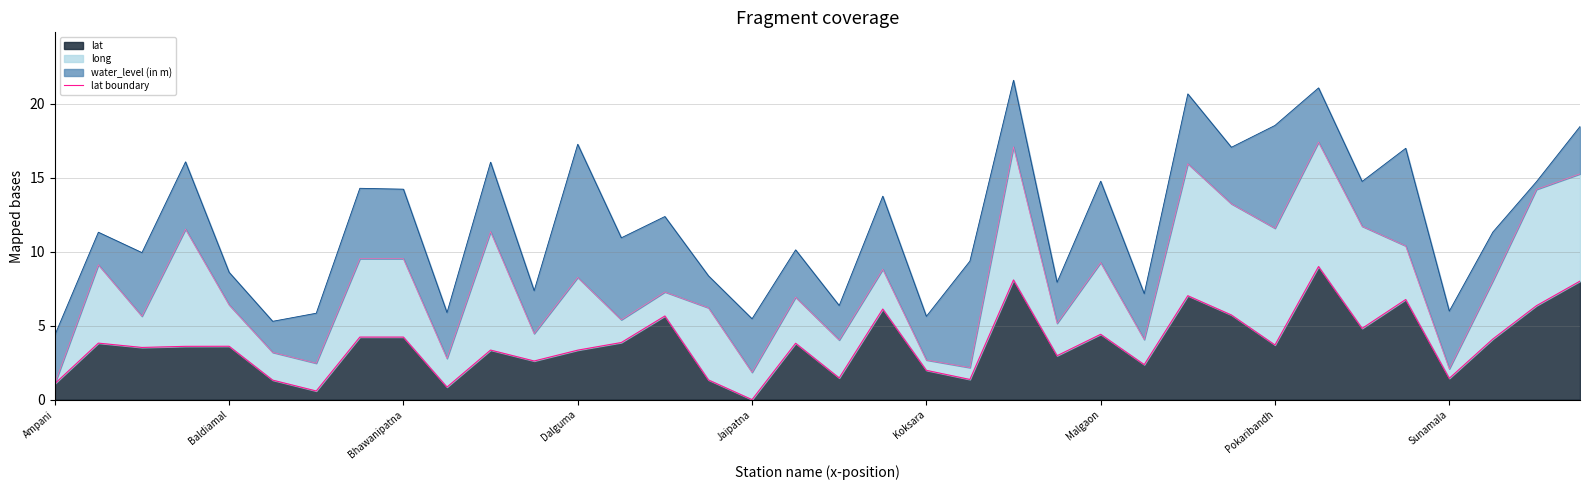

Does the chart display data point markers on the line(s)?

No